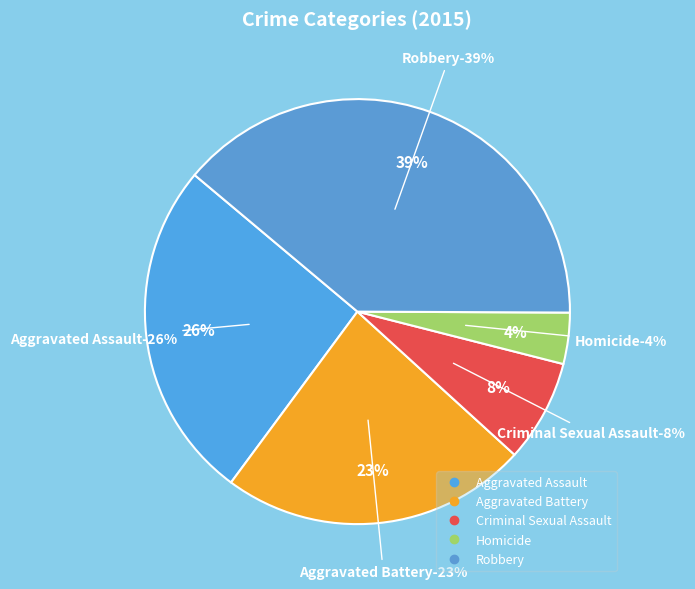

What percentage is the Robbery slice, to the nearest percent?

39%